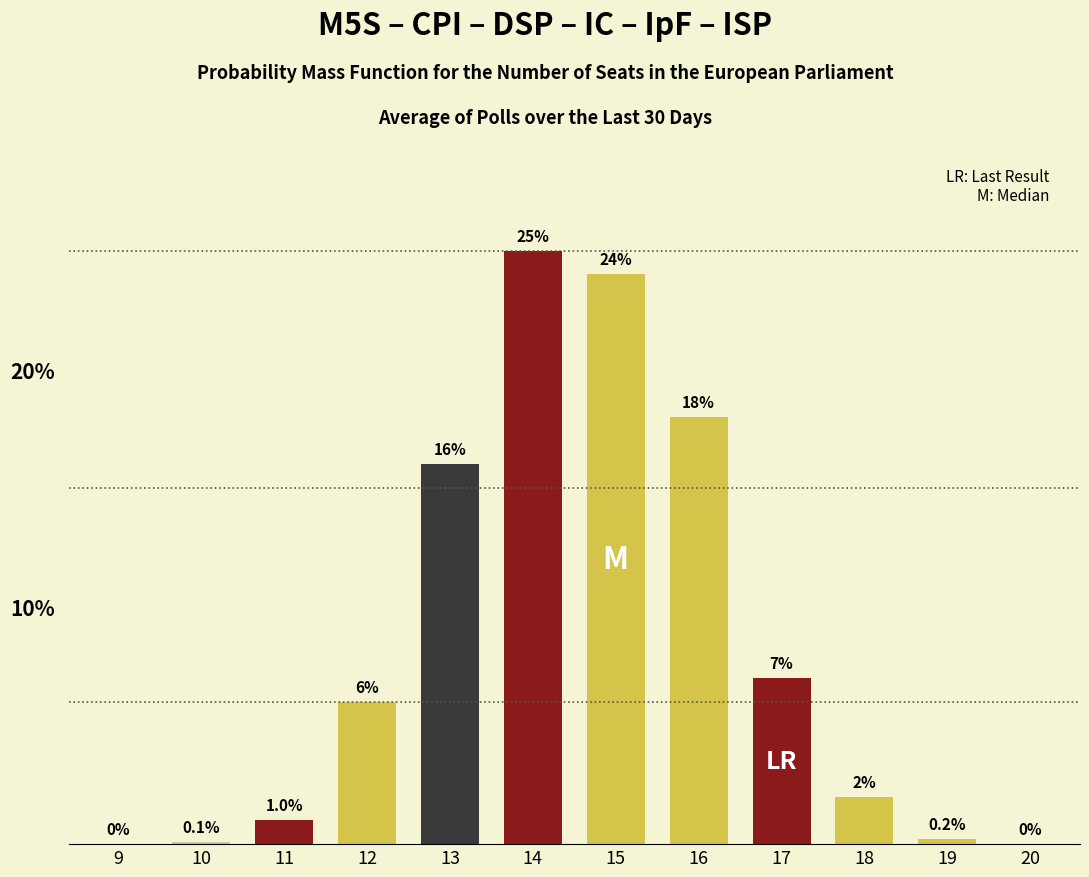

Reading right to left, what are all the values shown in this chart?

20=0.0	19=0.2	18=2.0	17=7.0	16=18.0	15=24.0	14=25.0	13=16.0	12=6.0	11=1.0	10=0.1	9=0.0